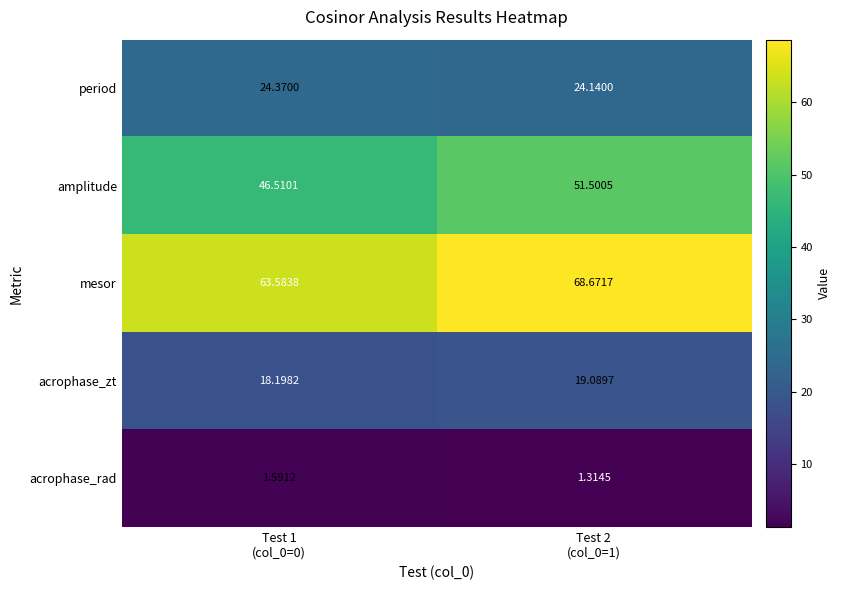

Which series changed the most between Test 1
(col_0=0) and Test 2
(col_0=1)?

mesor